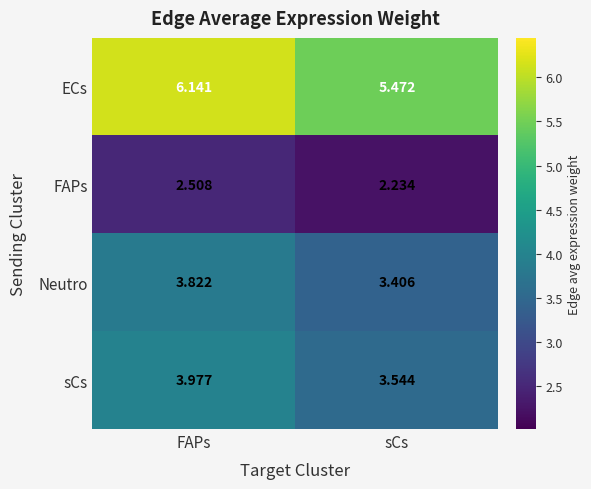

How many distinct data groups are displayed?

4